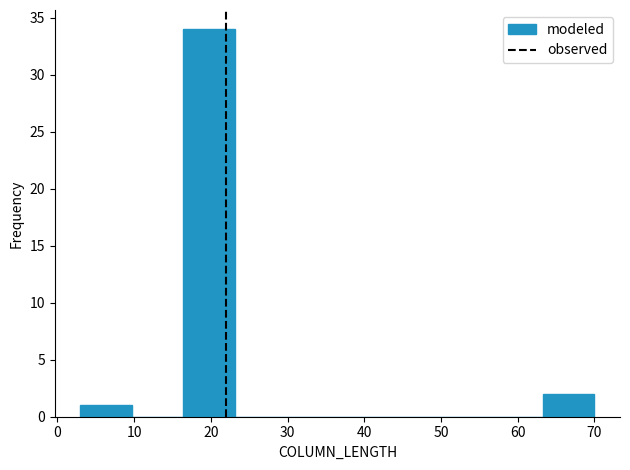

How tall is the bar that spans 63.3 to 70.0 on the x-axis? Neither the bar edges nor the heights are printed on the chart, so give them approximately, as read against the axes.

2